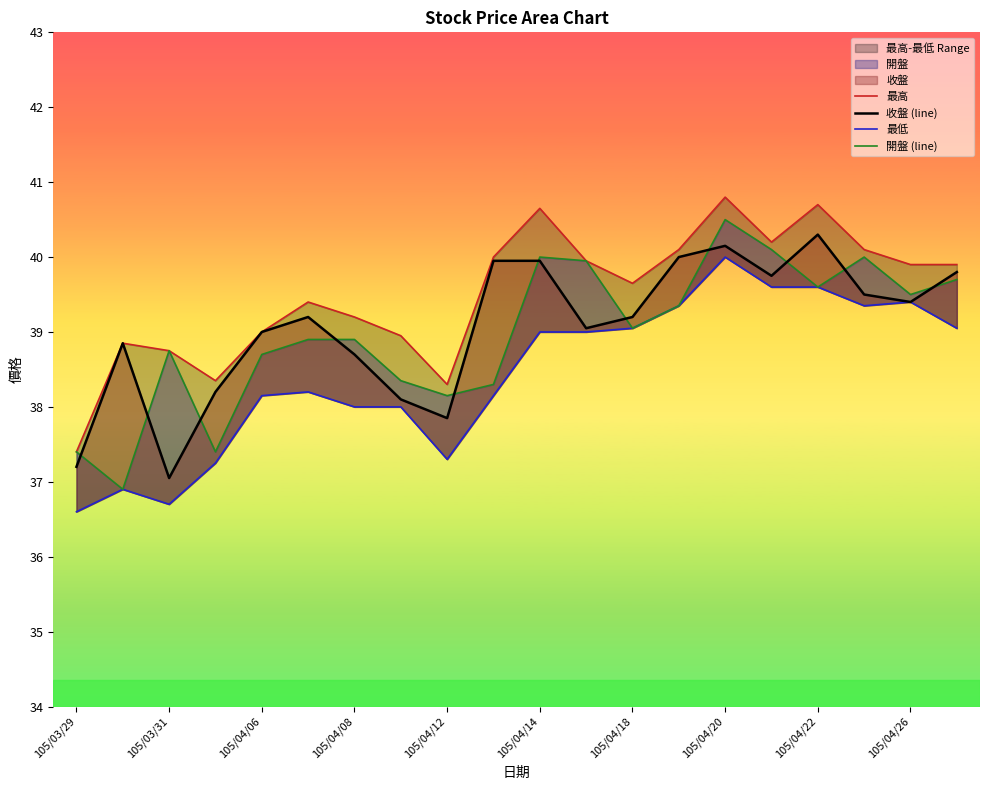

What is the greatest value displayed?

40.8